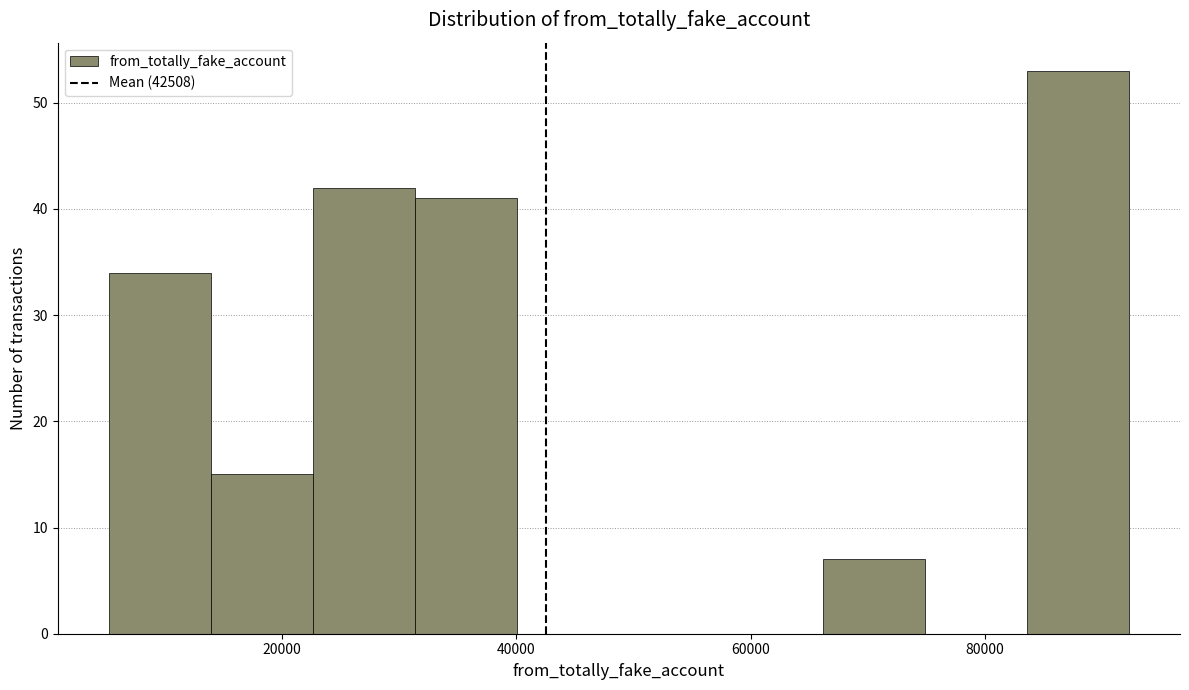

Which range on the x-axis has the tallest bar?

84000 to 92000